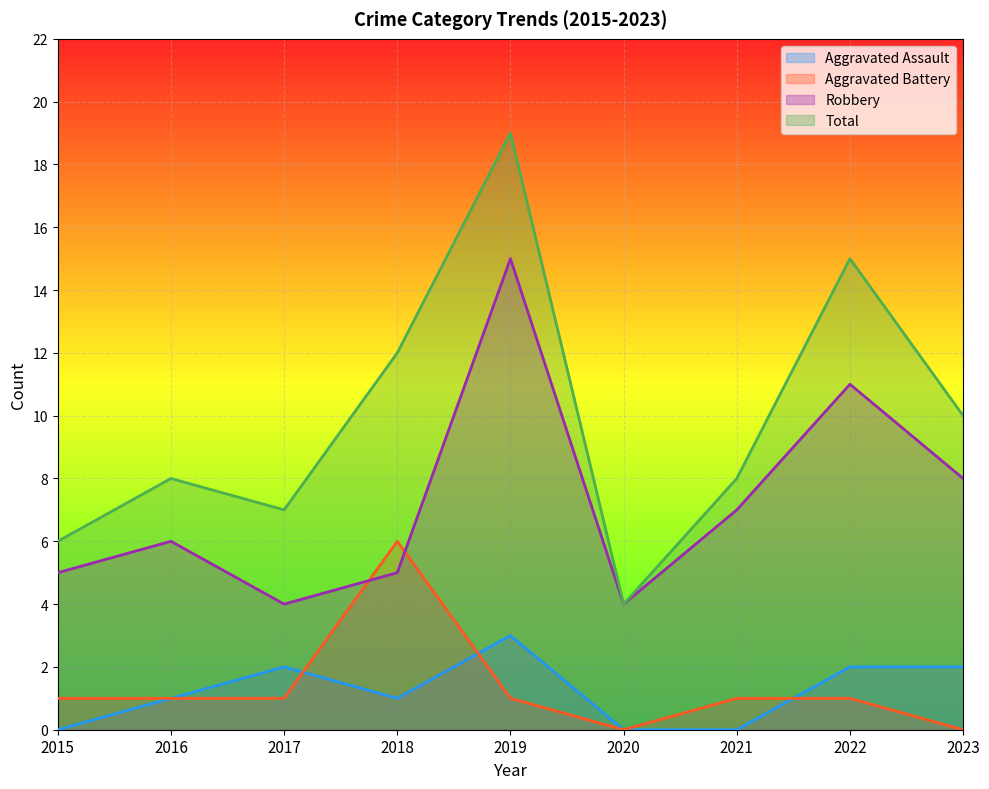

Reading left to right, transcribe all the data shown in this chart.

Aggravated Assault: 0	1	2	1	3	0	0	2	2
Aggravated Battery: 1	1	1	6	1	0	1	1	0
Robbery: 5	6	4	5	15	4	7	11	8
Total: 6	8	7	12	19	4	8	15	10